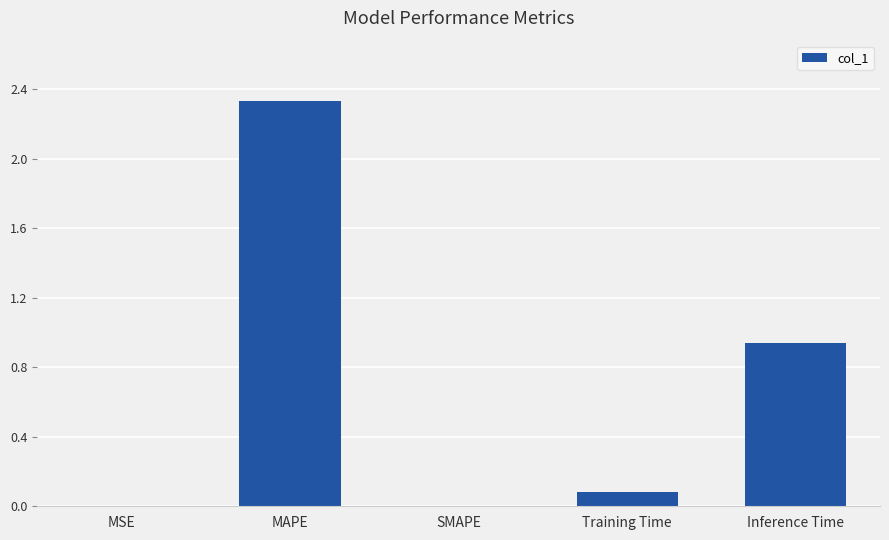

How many categories are shown in the chart?

5